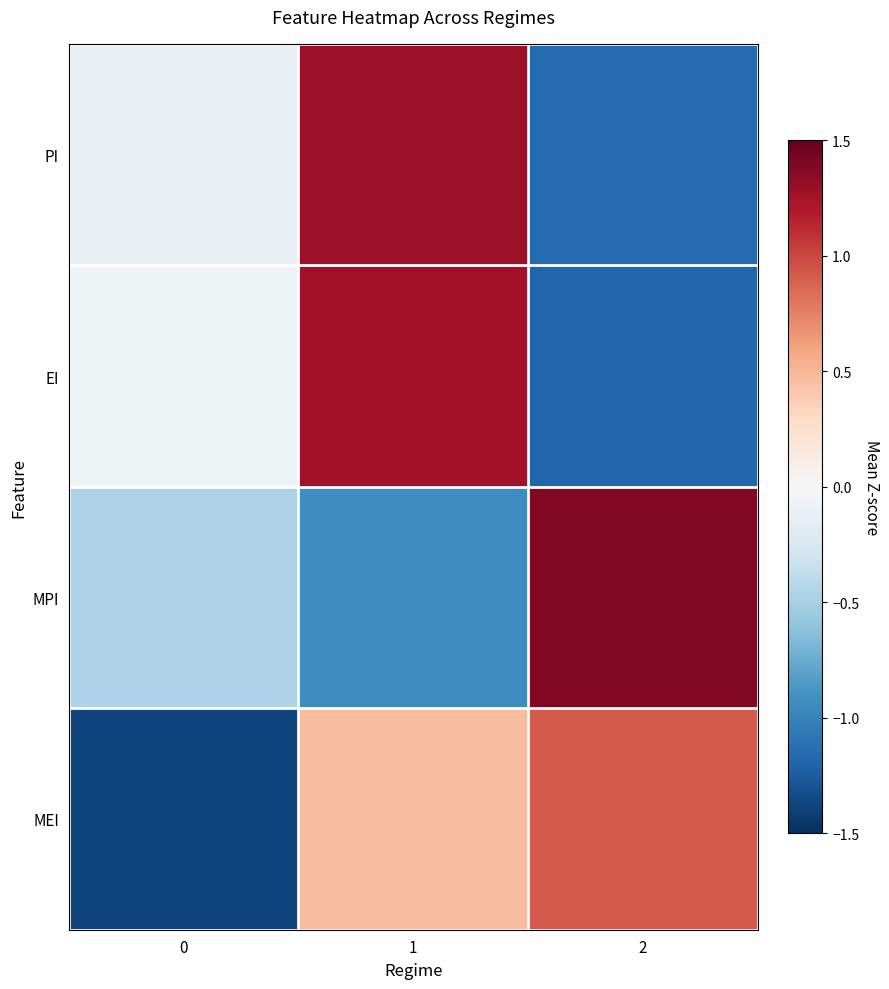

What is the difference between the highest and lowest values at 2?

2.6